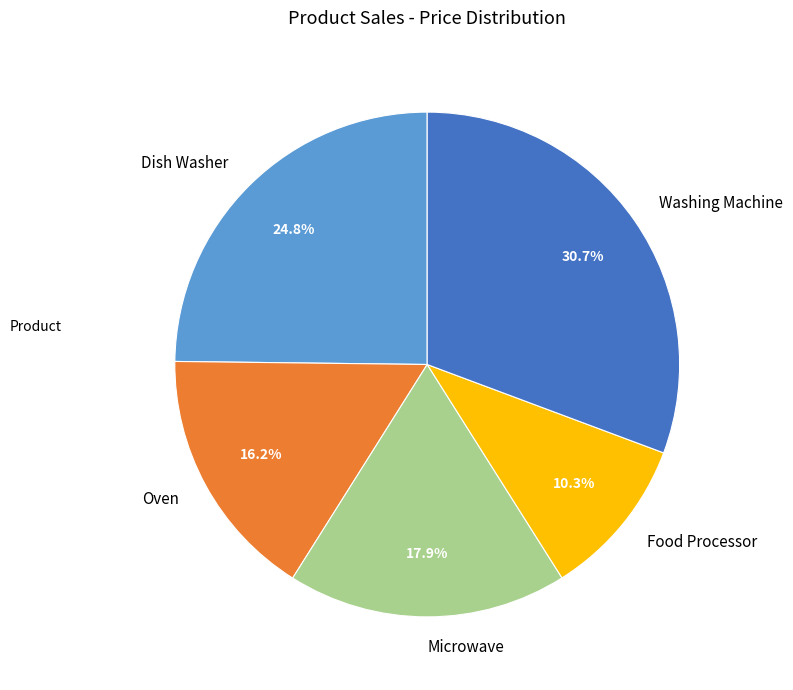

What is the ratio of the value at Food Processor to the value at Dish Washer?

0.4